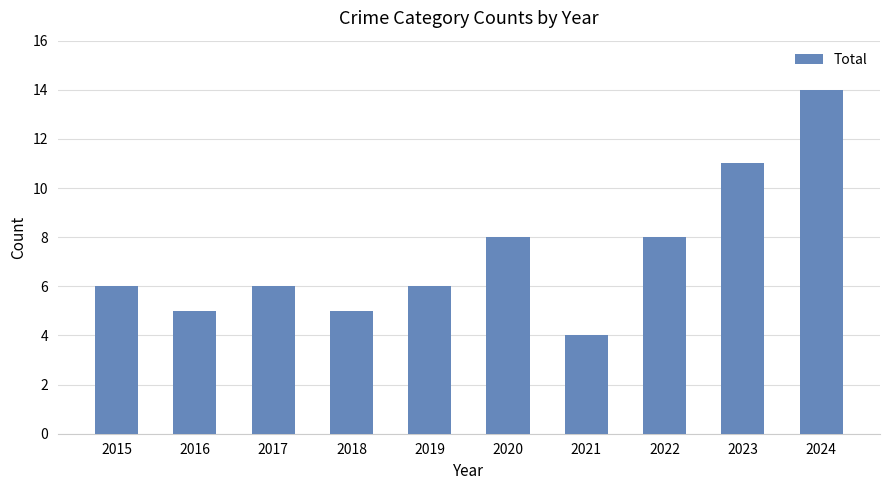

Approximately how many times larger is the value at 2021 compared to 2017?

0.7